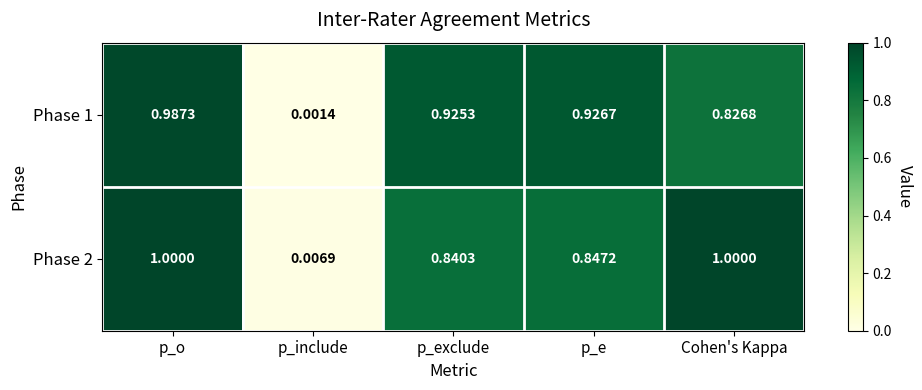

At which label does Phase 1 reach its minimum?

p_include